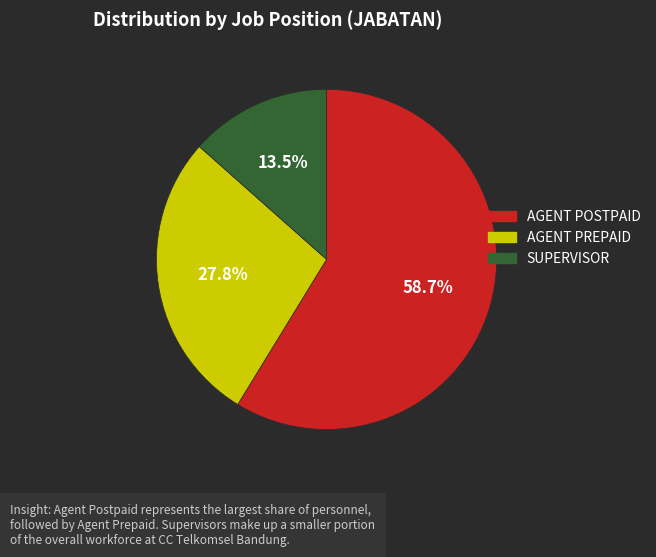

To the nearest percent, what is the difference between the largest and smallest slice percentages?

45%